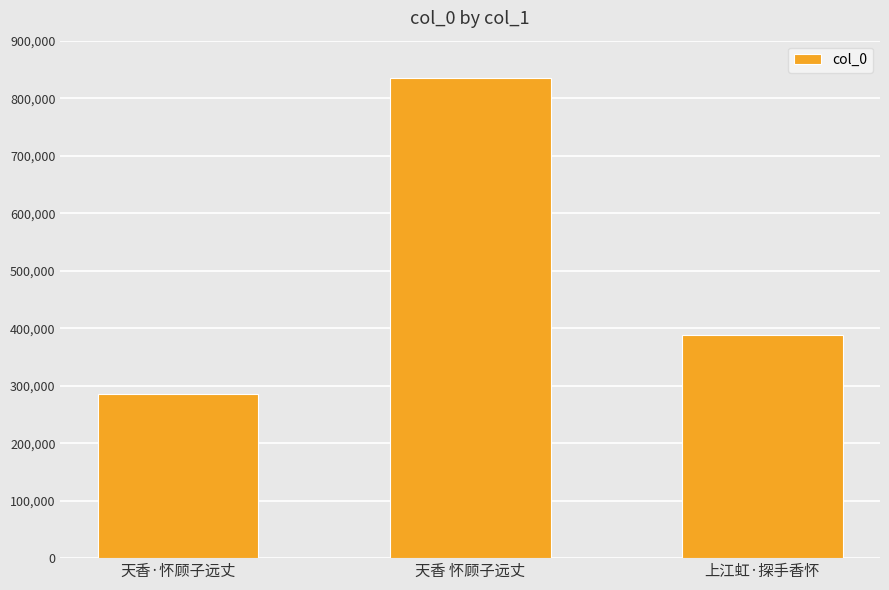

Between 天香·怀顾子远丈 and 天香 怀顾子远丈, which is larger?

天香 怀顾子远丈